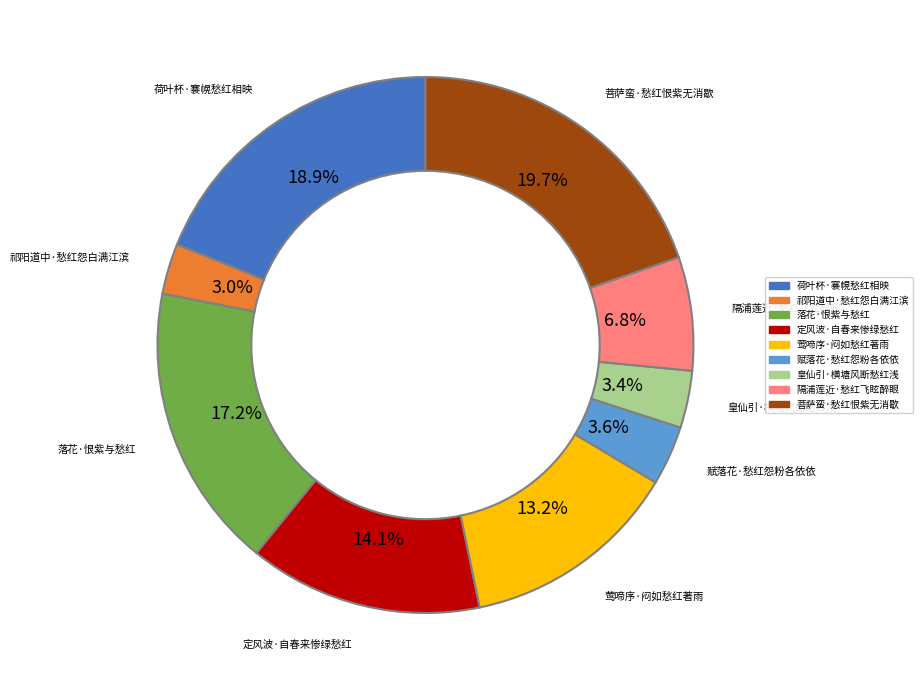

What is the largest slice in the pie chart?

菩萨蛮·愁红恨紫无消歇